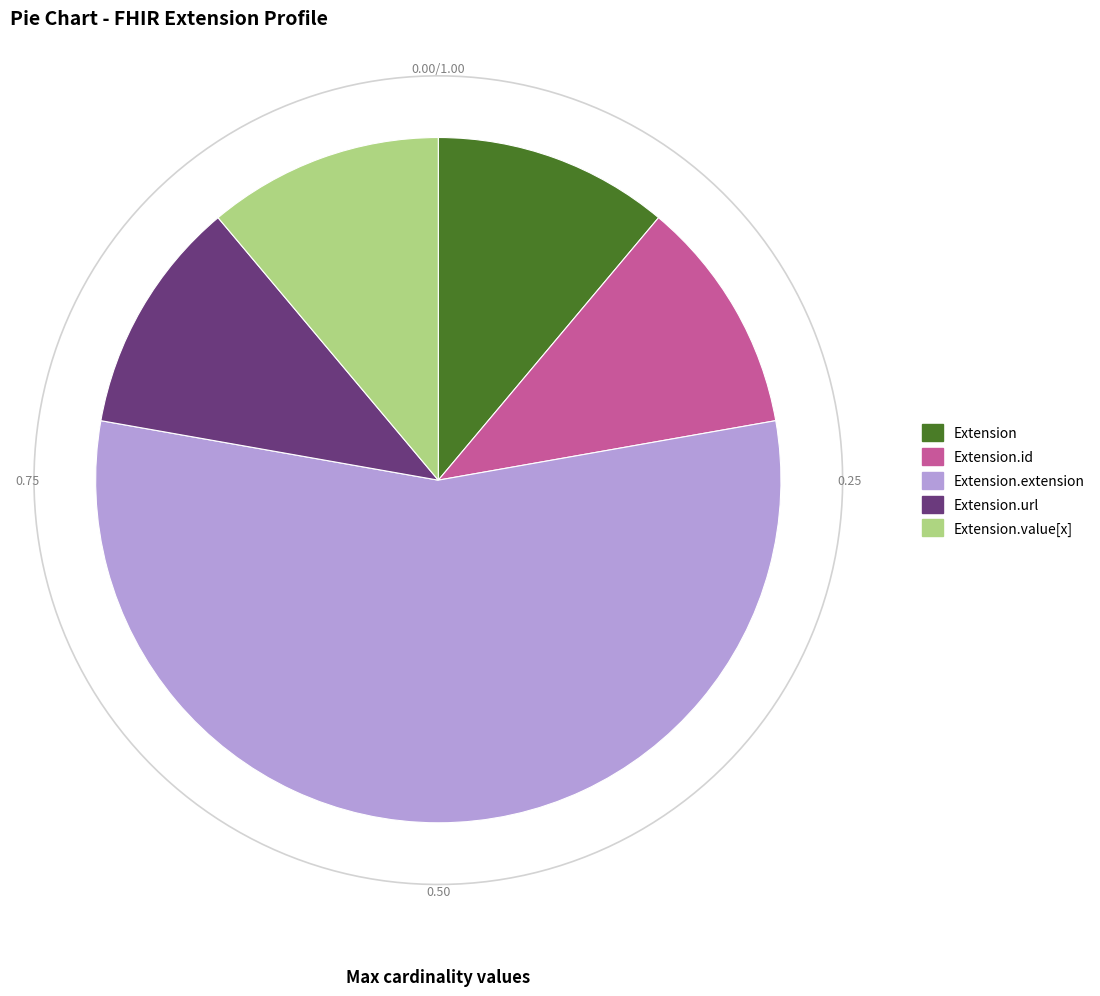

Do Extension.id and Extension.url together represent more than half of the pie?

Yes